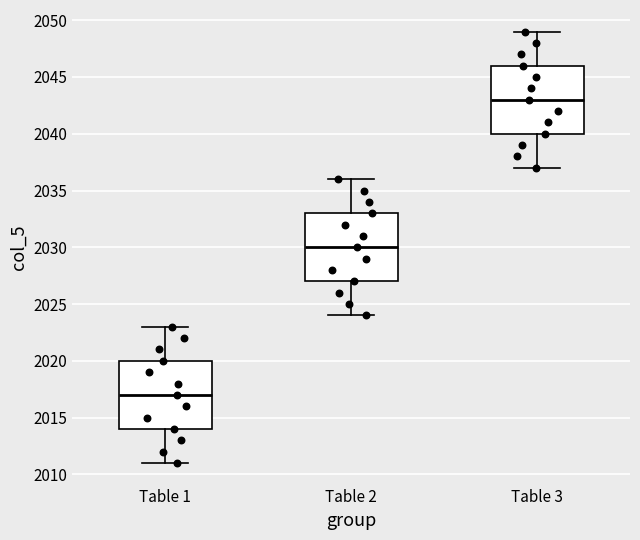

Which box has the highest median line?

Table 3